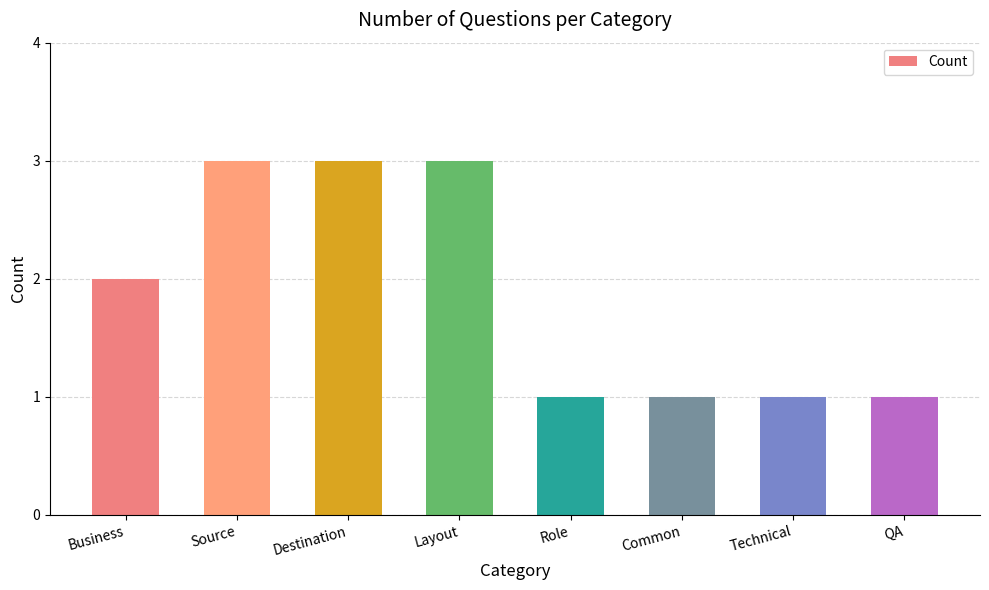

Is it true that the value at QA is 1?

True